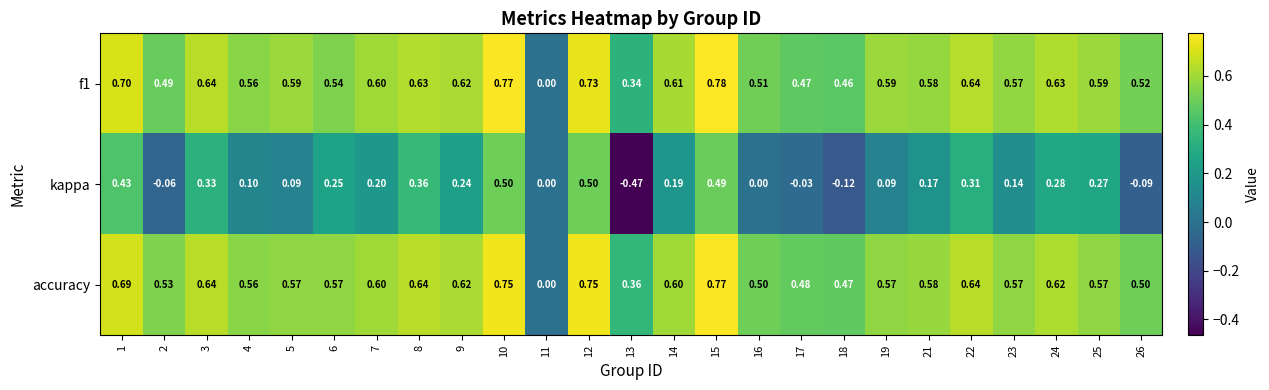

How many values in the f1 series exceed 0?

24